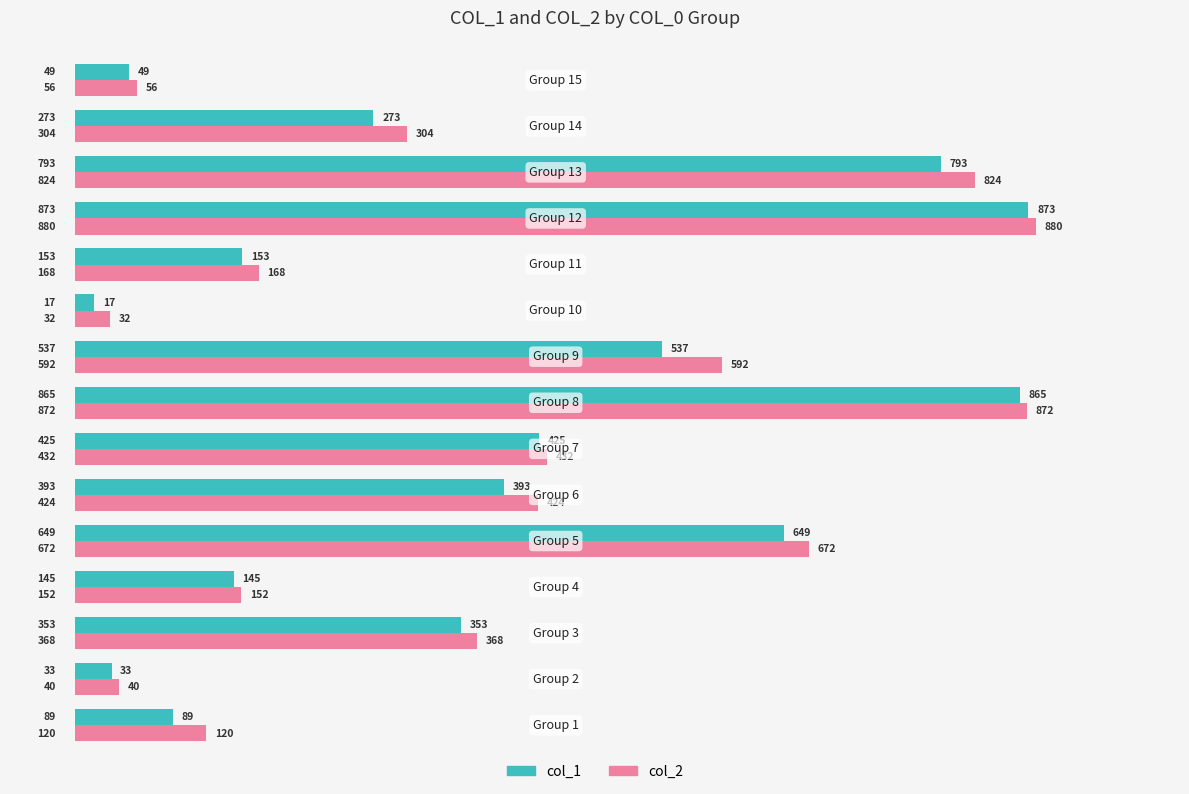

What is the minimum value shown in the chart?

17